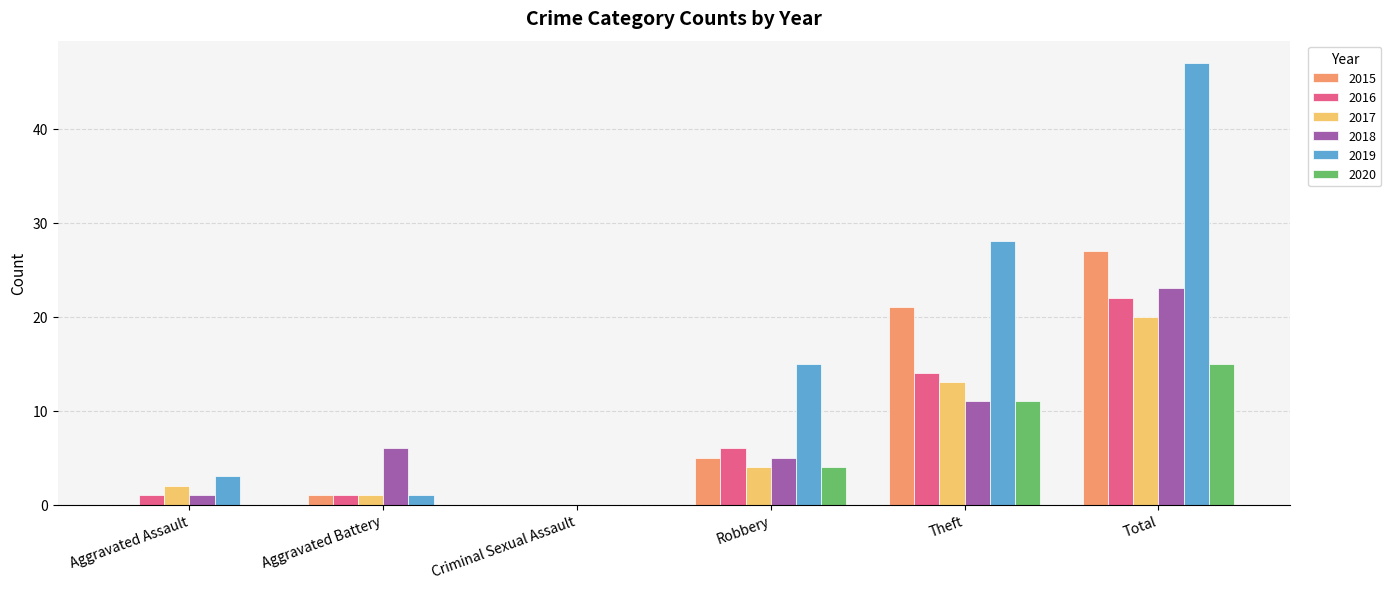

Between Aggravated Assault and Criminal Sexual Assault, which series saw the biggest shift?

2019